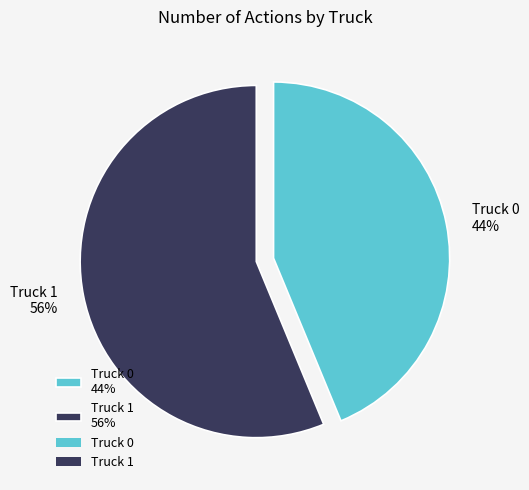

Does Truck 1 account for over 50% of the chart?

Yes